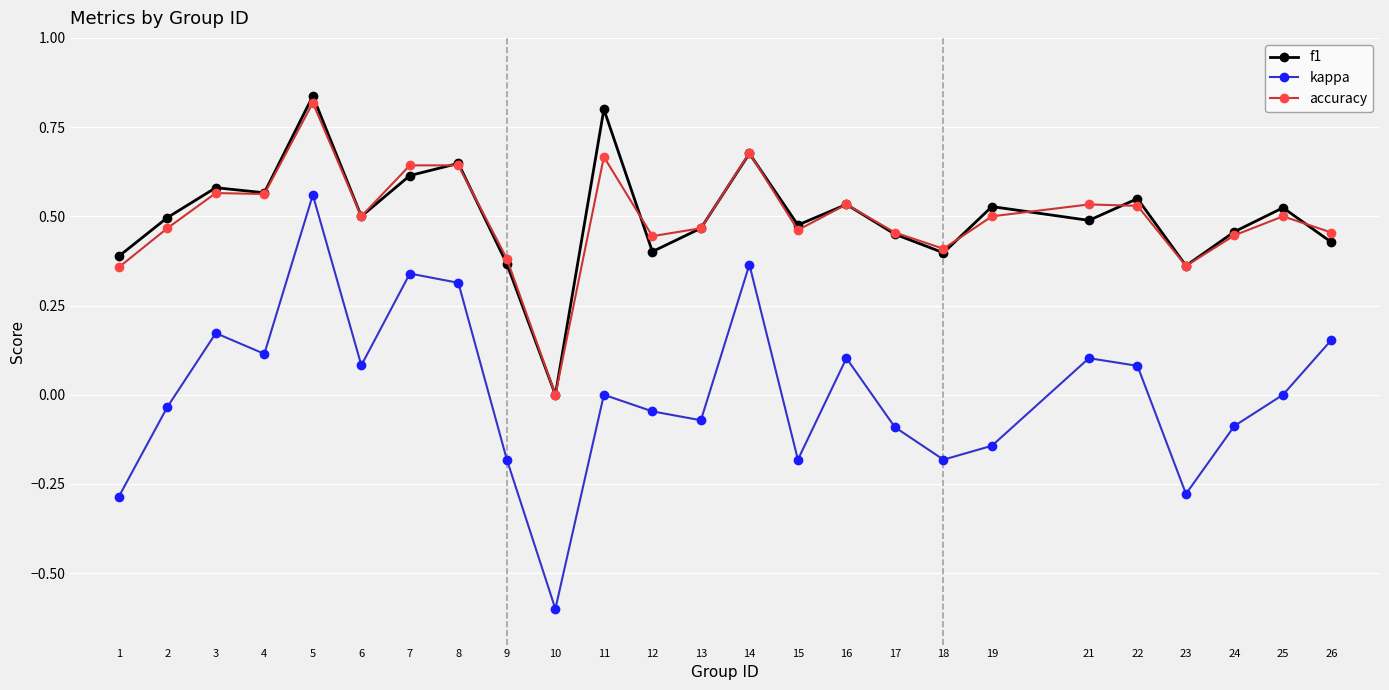

What are all the series names shown in the legend?

f1, kappa, accuracy